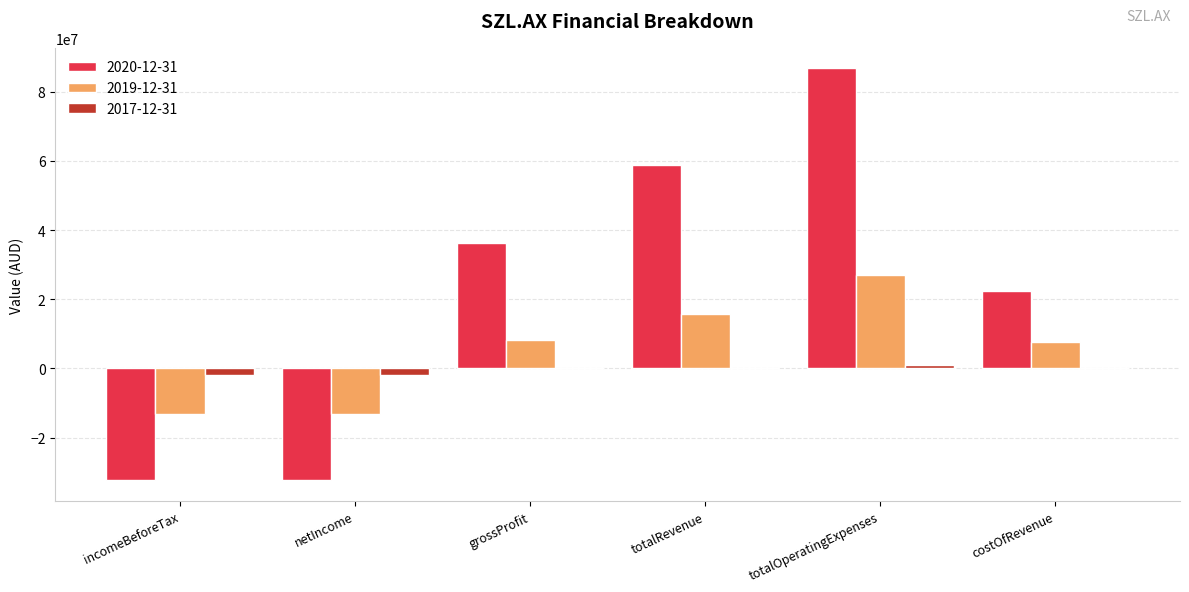

Which series has the largest total across all categories?

2020-12-31